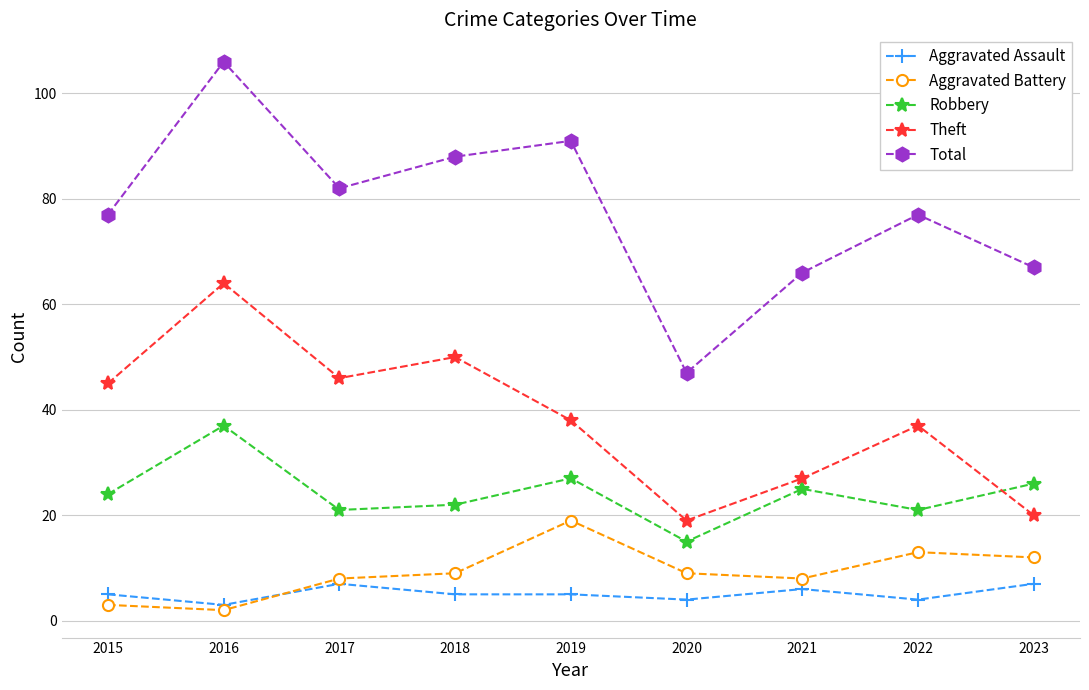

List the series in order of their peak value, highest first.

Total, Theft, Robbery, Aggravated Battery, Aggravated Assault